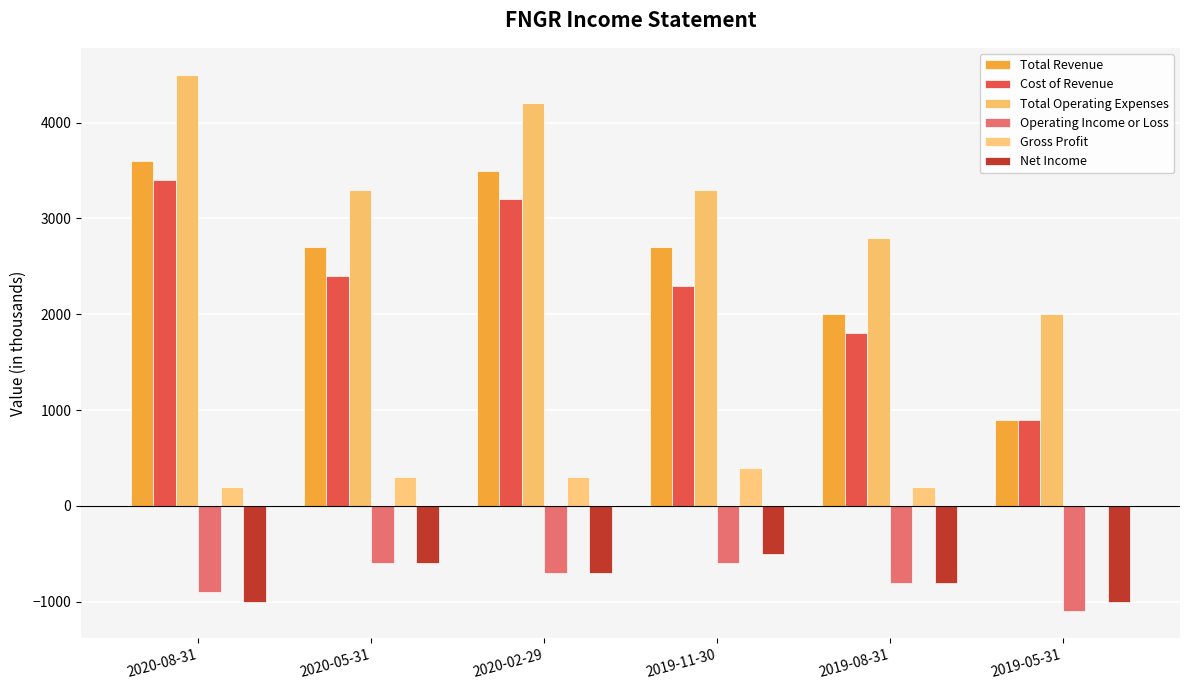

How many groups of bars are there?

6